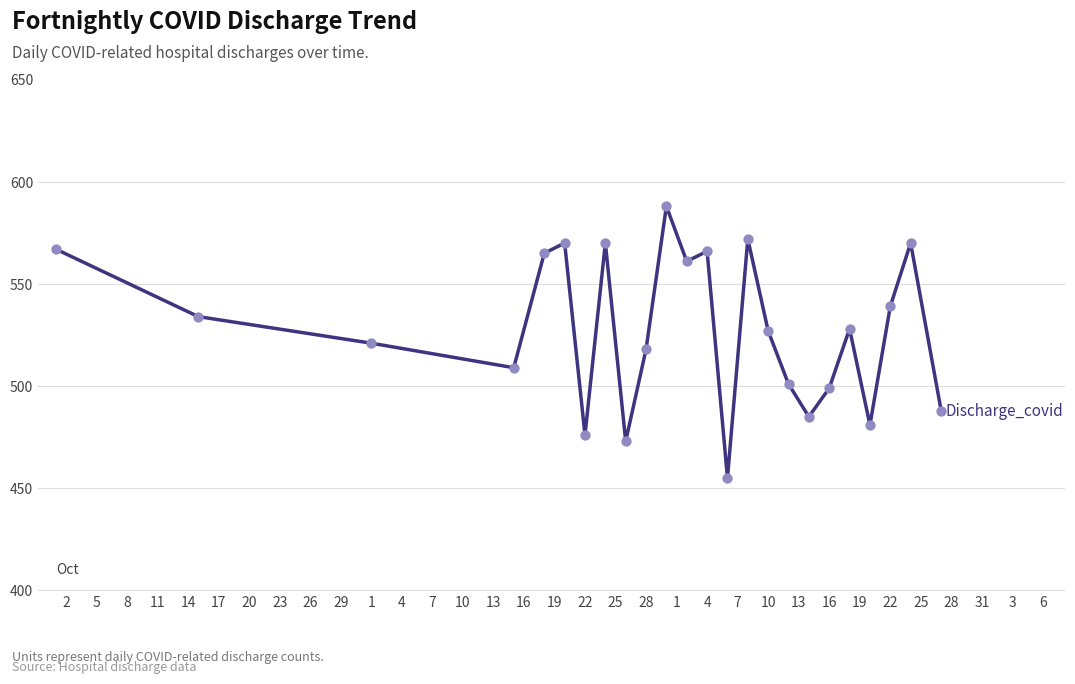

What is the difference between the maximum and minimum values?

133